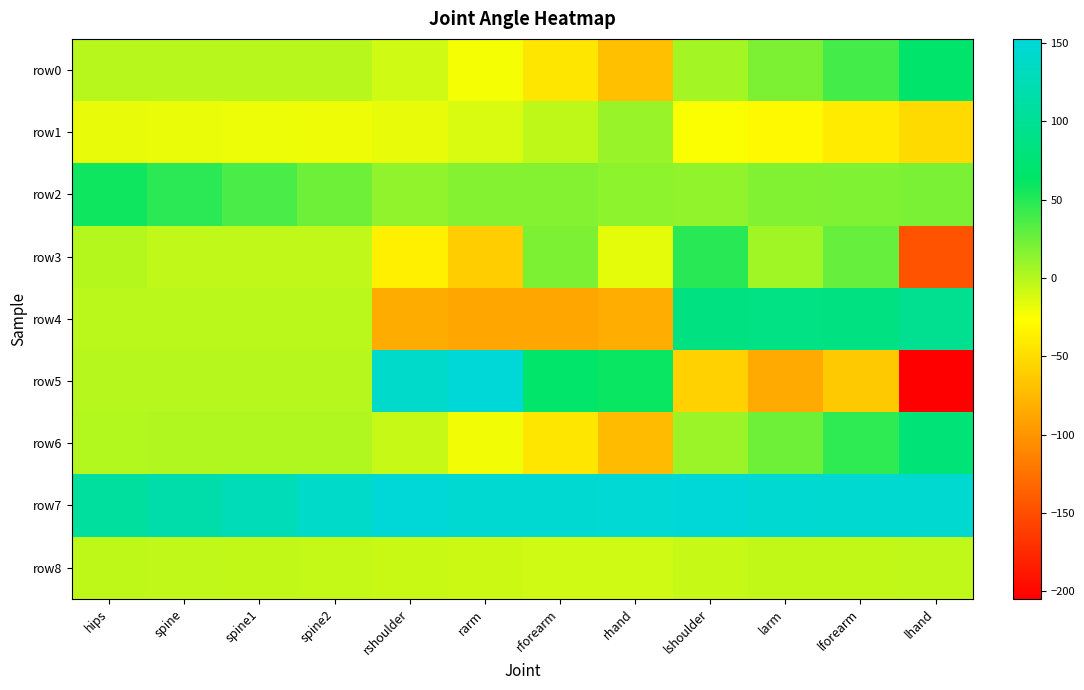

At which category is the sum across all series the highest?

lforearm